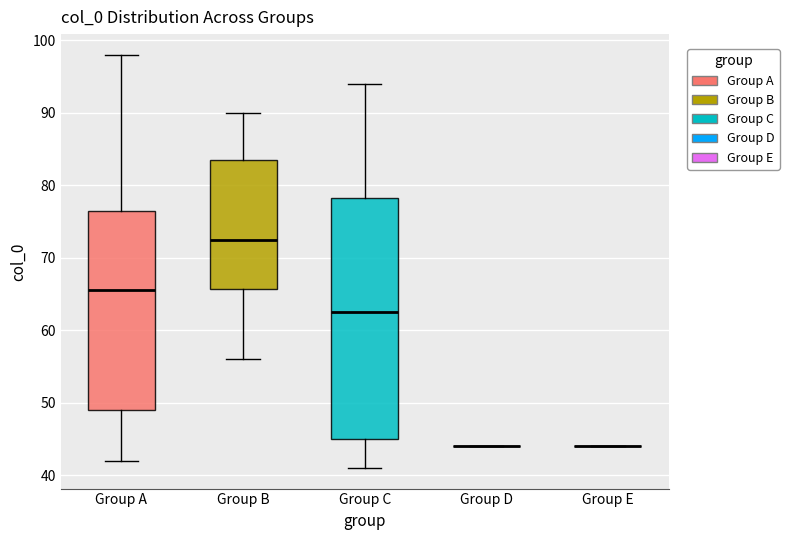

Reading left to right, read every box against the y-axis: the position of its median line, the range the box covers, and the ends of its whiskers. The values are not printed on the chart, so give them approximately, as read against the axis.

Group A: median 66, box 49 to 77, whiskers 42 to 98
Group B: median 73, box 66 to 84, whiskers 56 to 90
Group C: median 63, box 45 to 78, whiskers 41 to 94
Group D: box collapsed to a line at 44, whiskers 44 to 44
Group E: box collapsed to a line at 44, whiskers 44 to 44